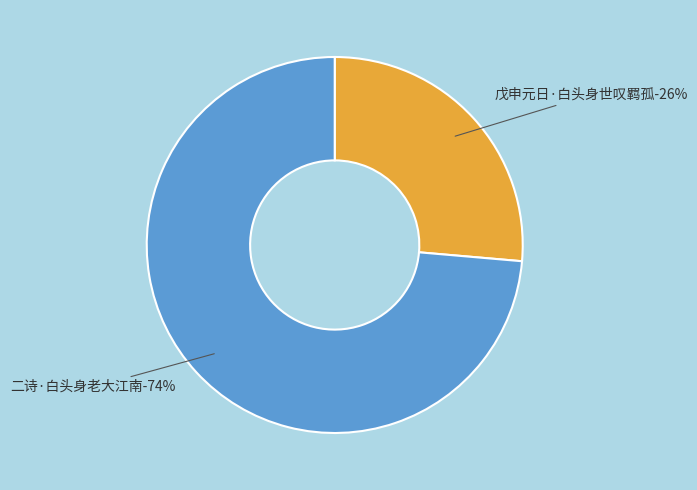

Which category accounts for the majority?

二诗·白头身老大江南